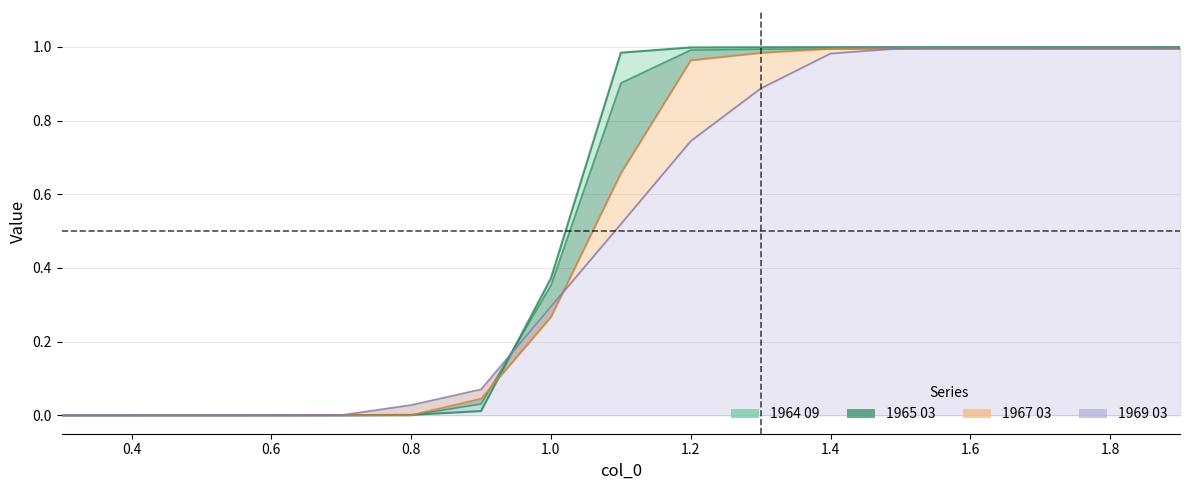

List the series in order of their peak value, highest first.

1964 09, 1969 03, 1967 03, 1965 03